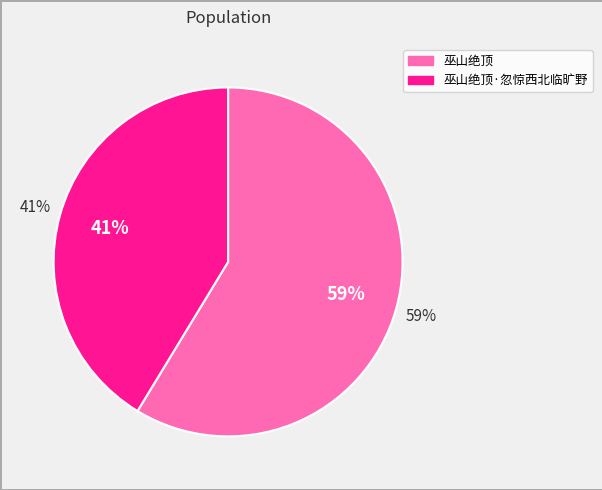

Rank the categories by value from highest to lowest.

巫山绝顶, 巫山绝顶·忽惊西北临旷野